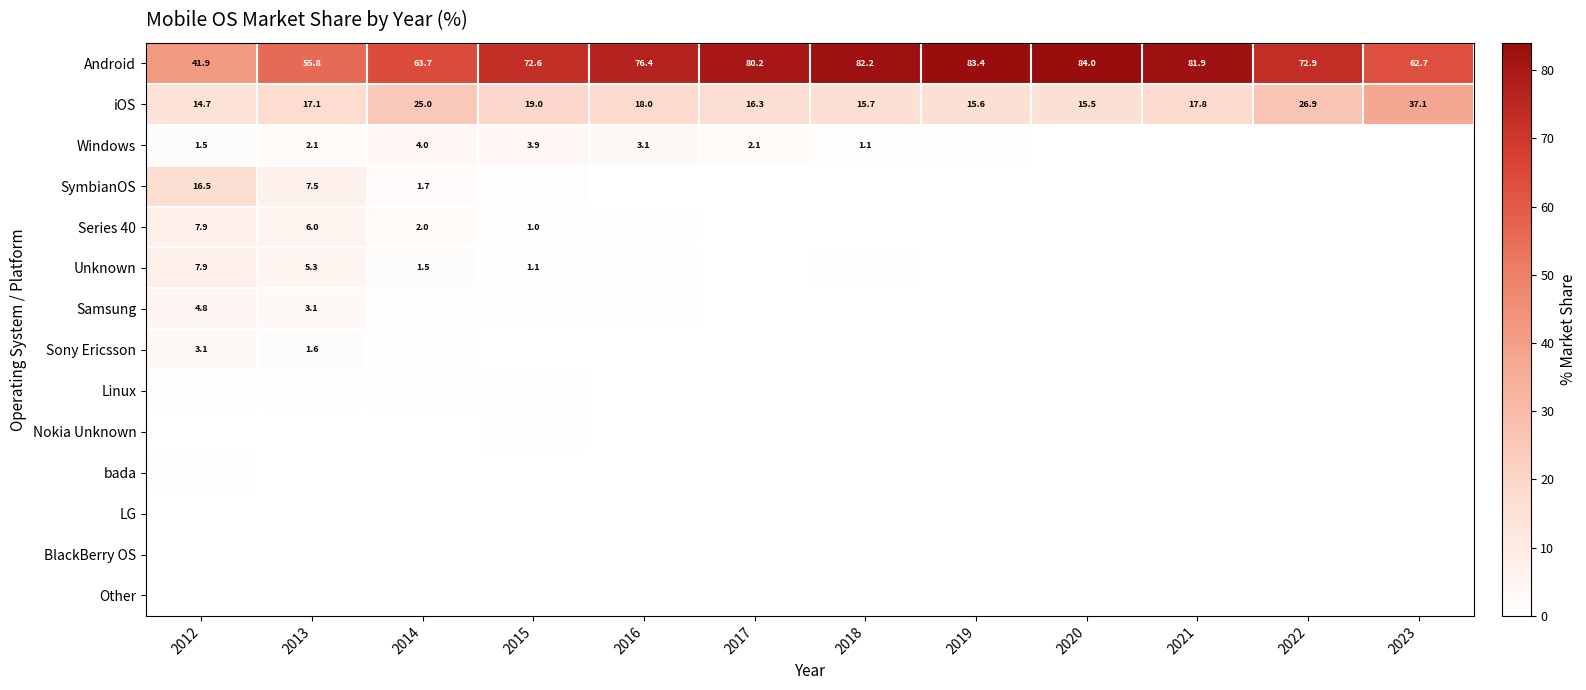

What is the average value of the Android series?

71.5